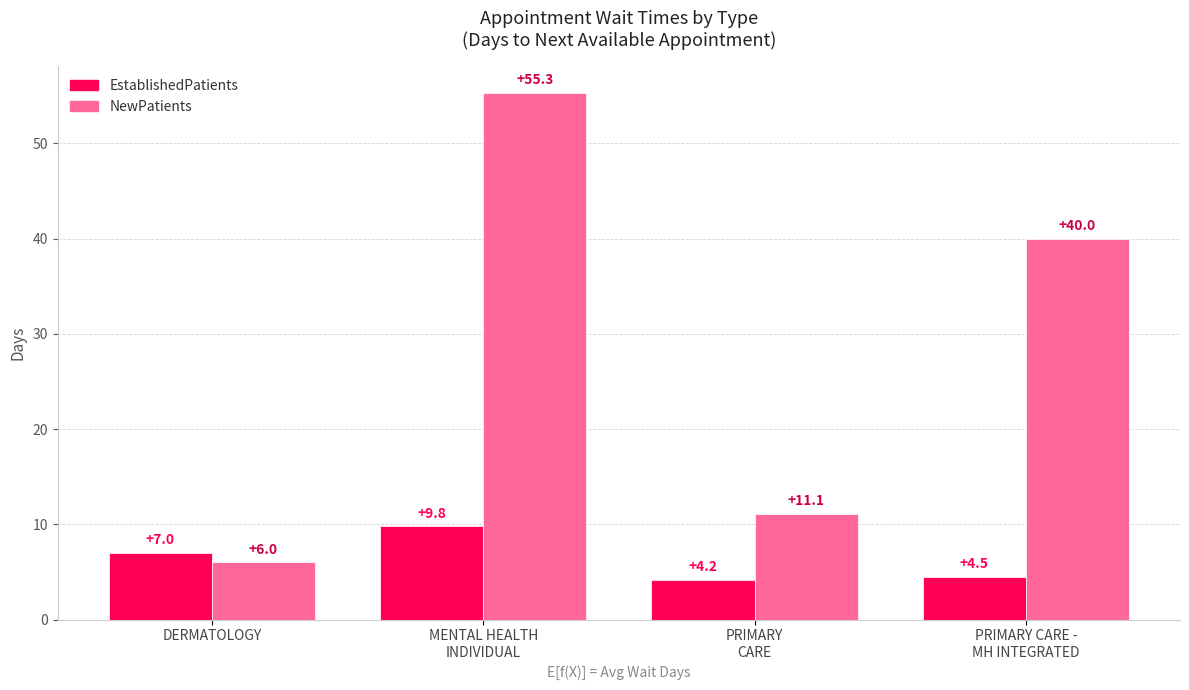

What is the maximum value shown in the chart?

55.3